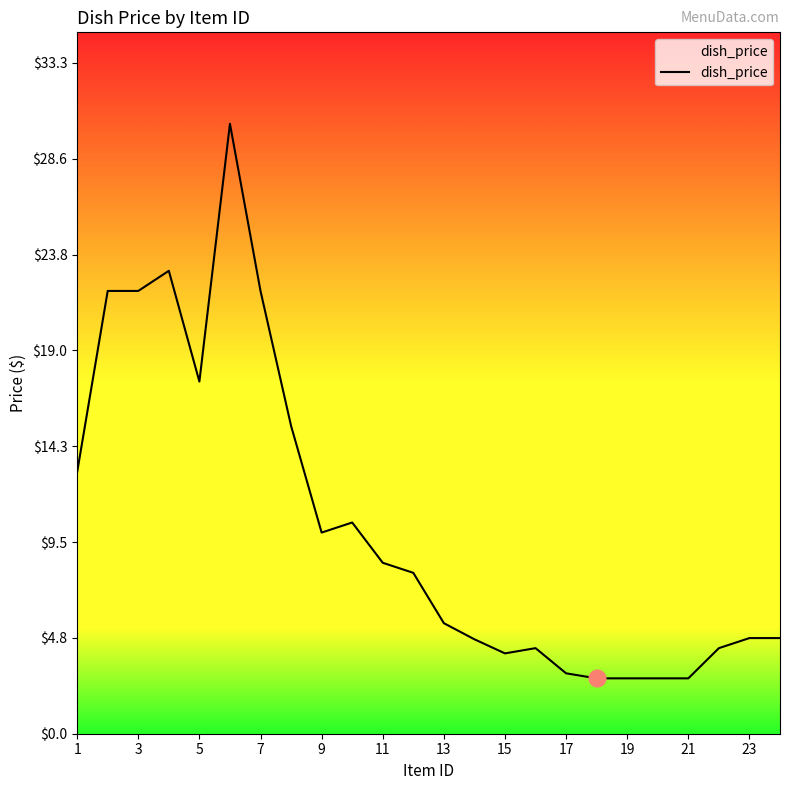

What is the difference between the maximum and minimum values?

27.5